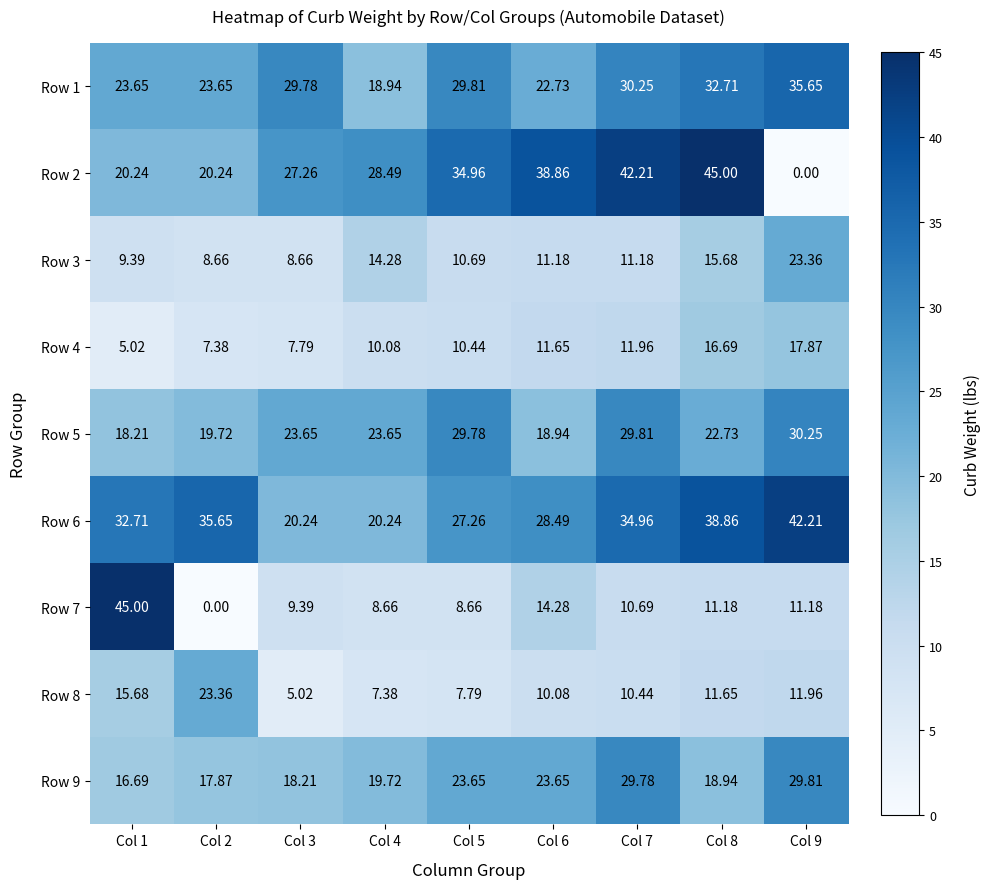

Is the value of Row 2 at Col 1 greater than the value of Row 4 at Col 6?

Yes